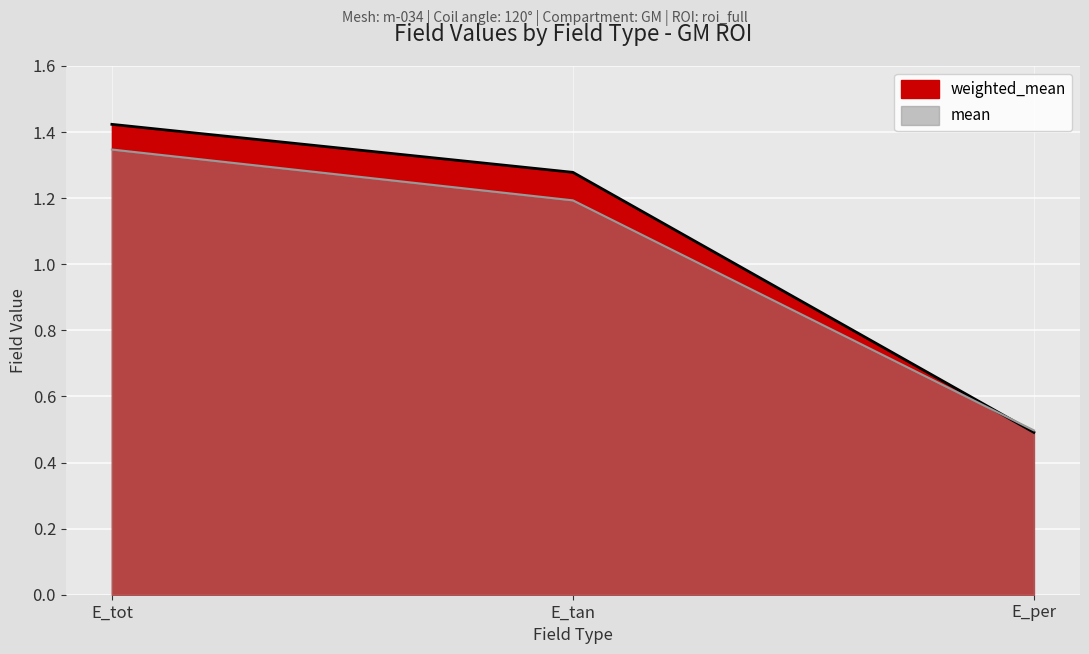

True or false: mean has a value of 0.3 at E_per.

False